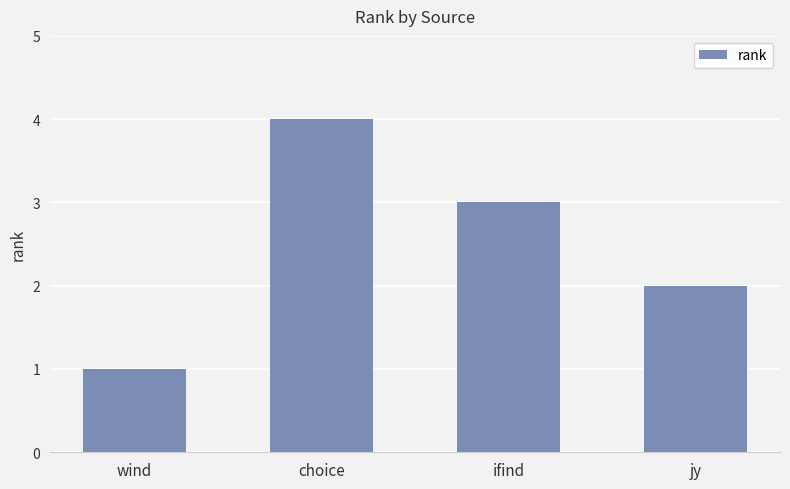

Which category has the lowest value across all series?

wind